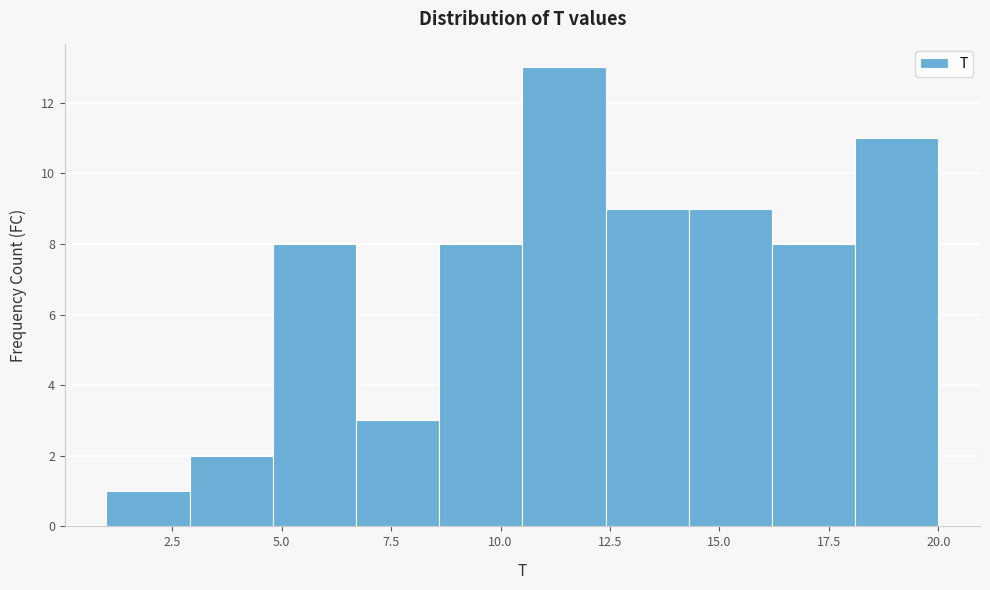

Read against the x-axis, roughly where is the centre of the tallest bar?

11.5